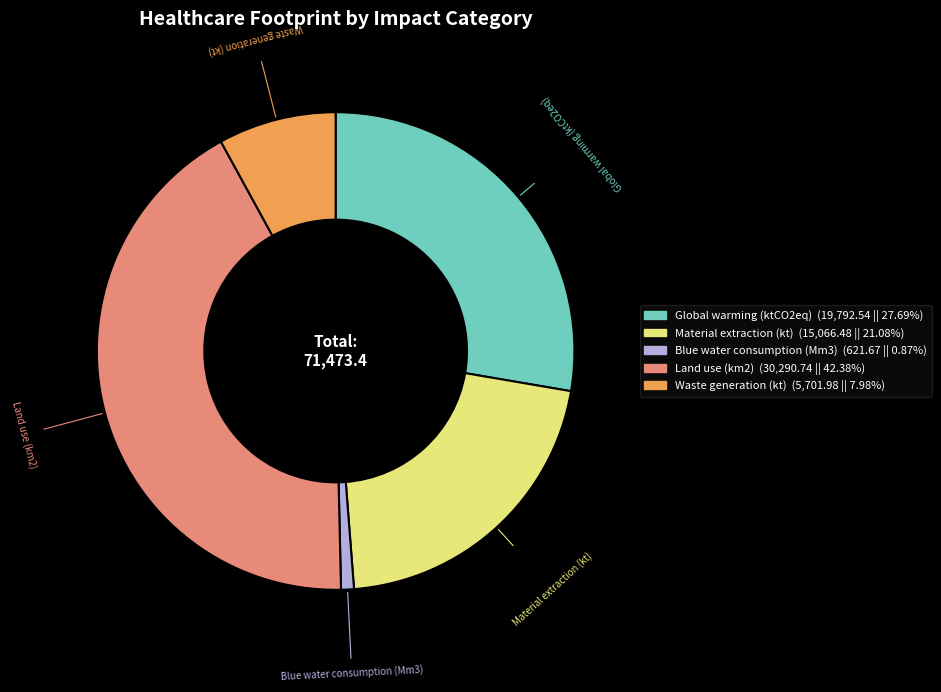

Between Land use (km2) and Global warming (ktCO2eq), which is larger?

Land use (km2)